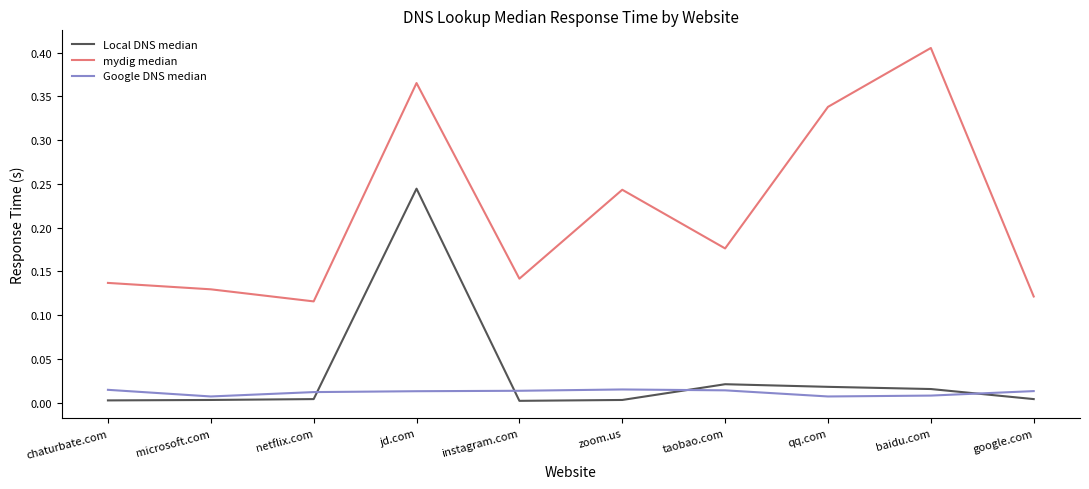

The value of mydig median at jd.com is 0.6. True or false?

False